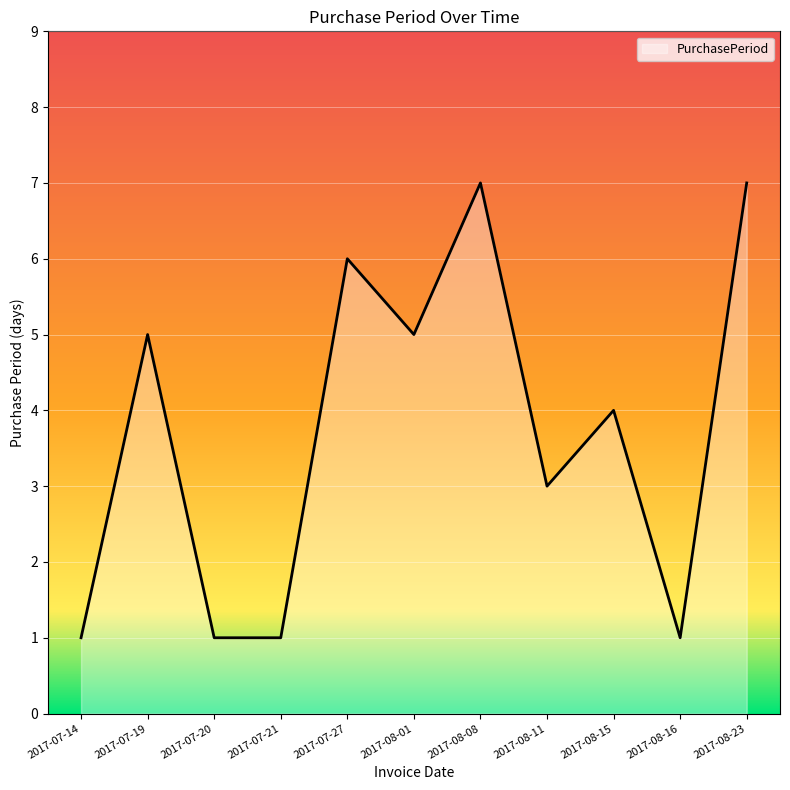

Which has a higher value, 2017-08-11 or 2017-07-27?

2017-07-27